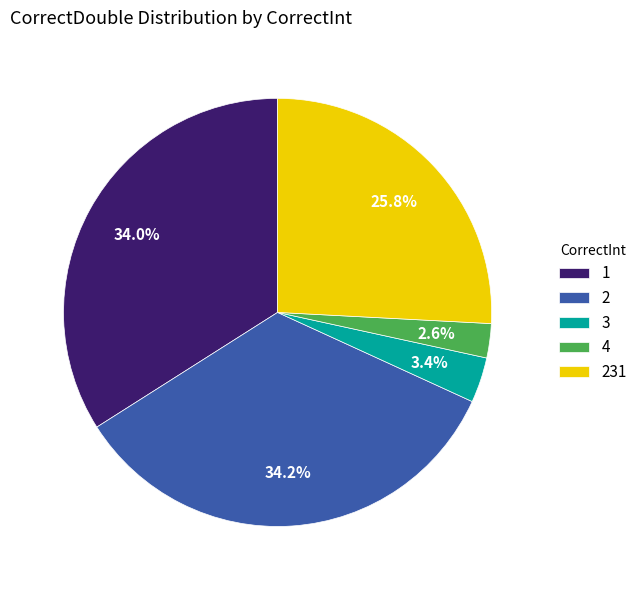

Which category has the smallest portion of the pie?

4